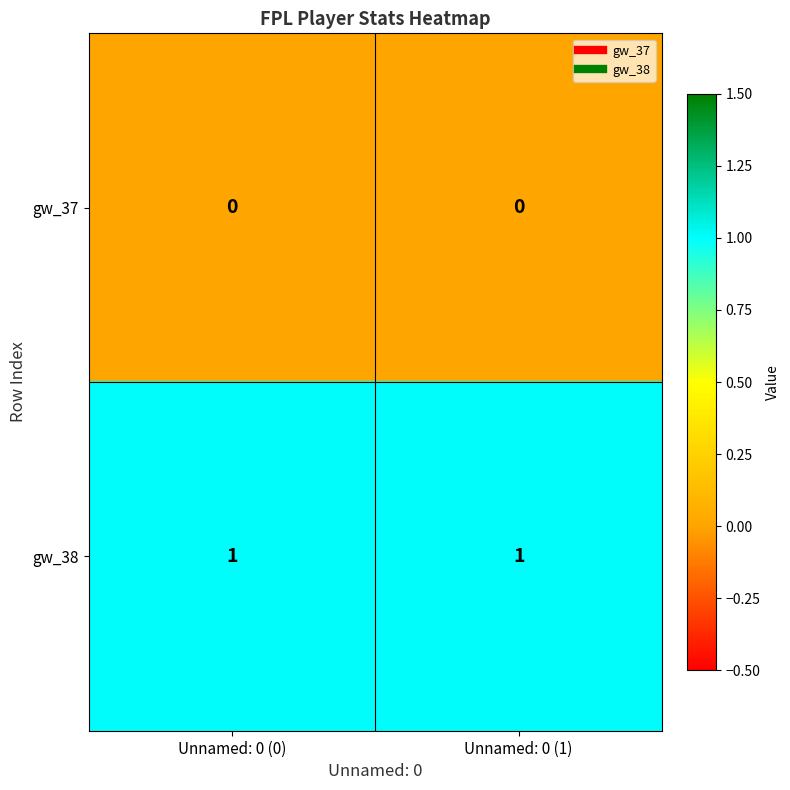

List the series in order of their overall mean, lowest first.

gw_37, gw_38